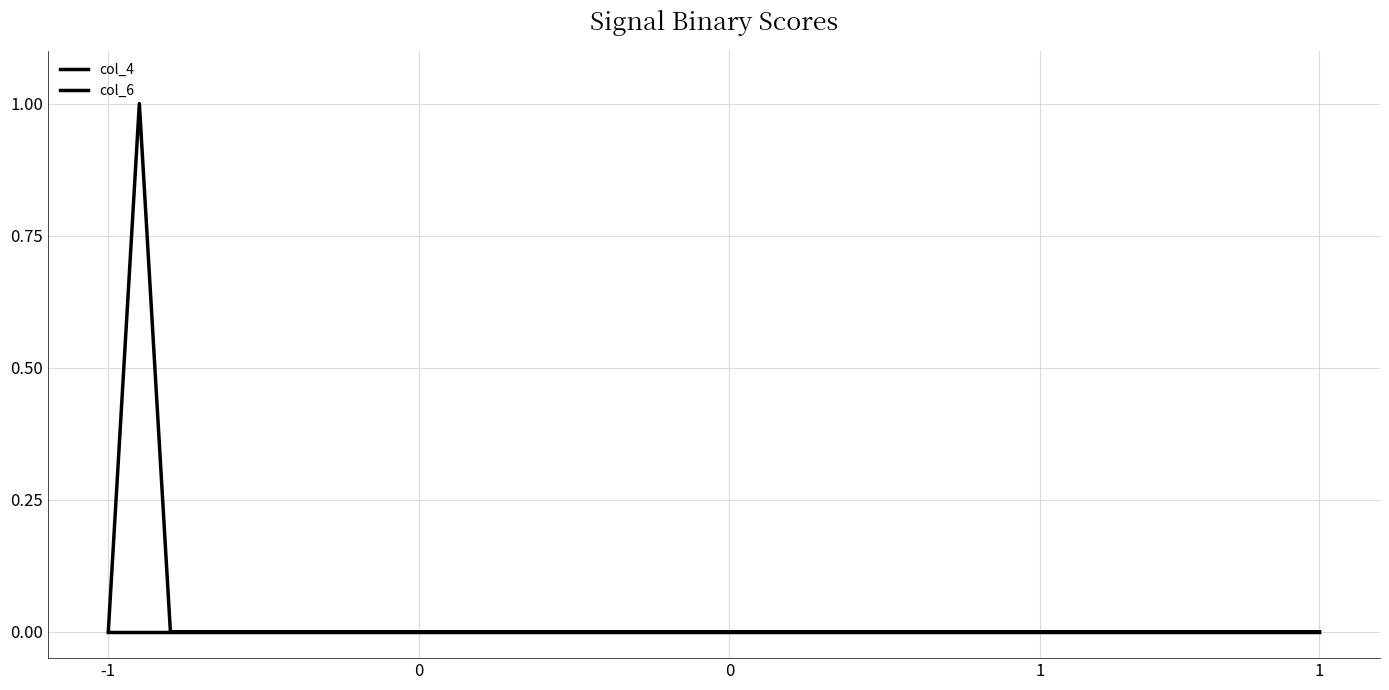

Reading left to right, extract all data points from this chart.

col_4: 0	0	0	0	0	0	0	0	0	0	0	0	0	0	0	0	0	0	0	0	0	0	0	0	0	0	0	0	0	0	0	0	0	0	0	0	0	0	0	0
col_6: 0	1	0	0	0	0	0	0	0	0	0	0	0	0	0	0	0	0	0	0	0	0	0	0	0	0	0	0	0	0	0	0	0	0	0	0	0	0	0	0